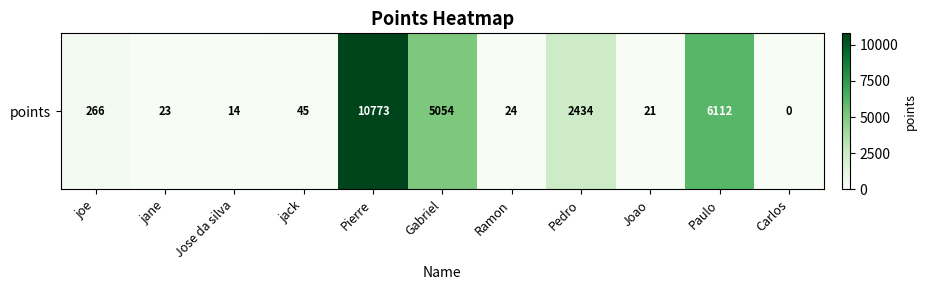

Which has a higher value, Gabriel or jane?

Gabriel